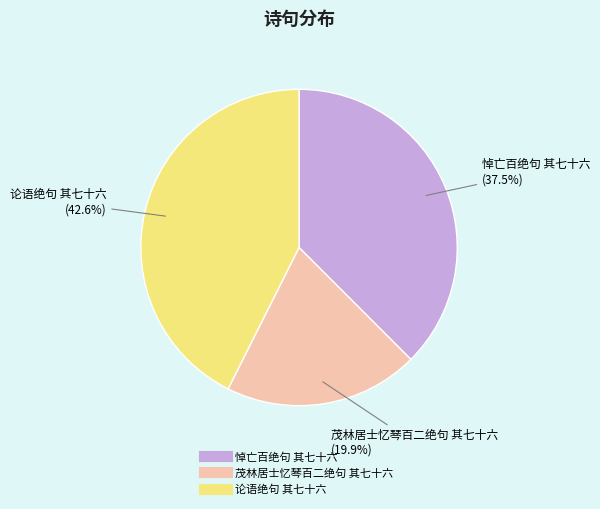

What portion of the pie excludes 茂林居士忆琴百二绝句 其七十六?

80.1%